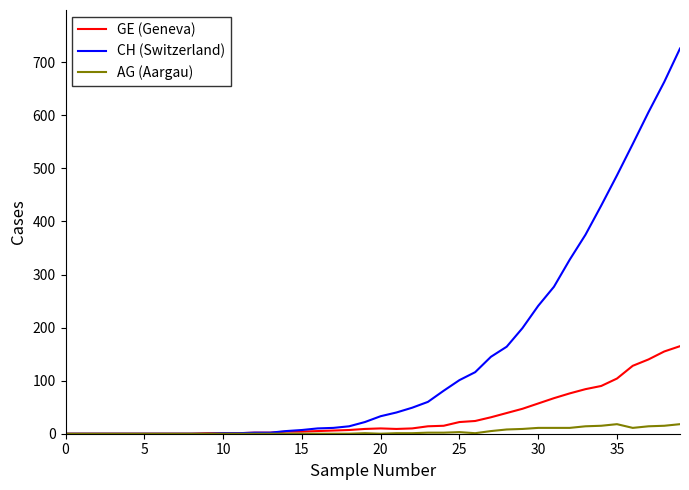

Which series has the largest range (max minus min)?

CH (Switzerland)